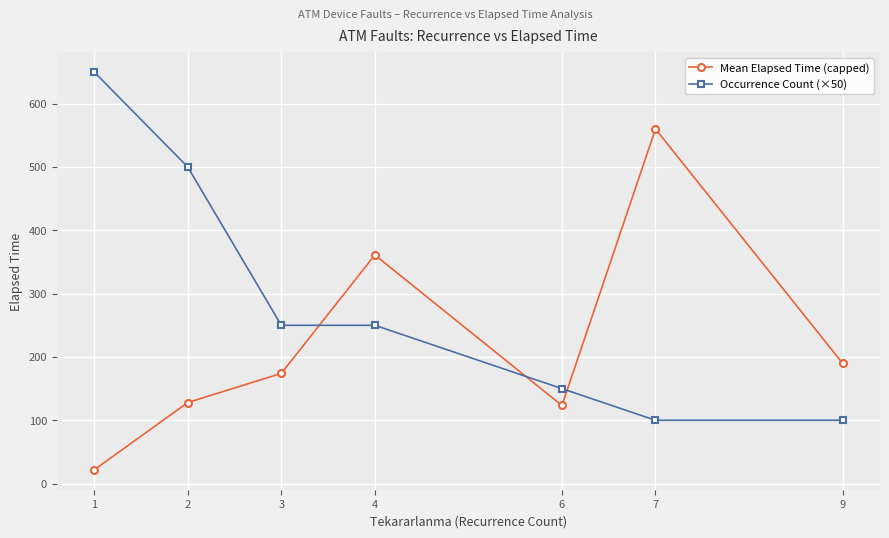

Which series has the largest range (max minus min)?

Occurrence Count (×50)